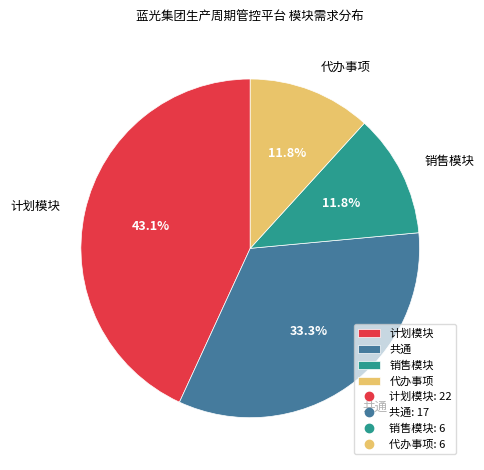

Does 代办事项 represent more than half of the total?

No